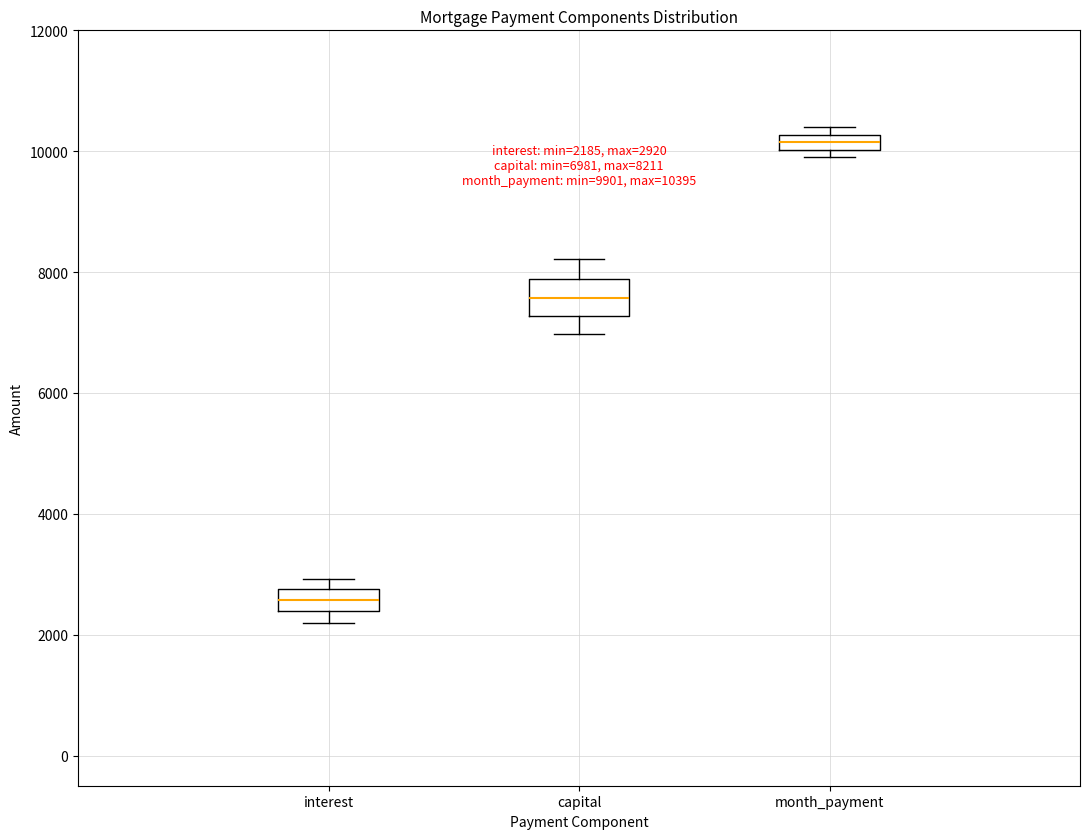

Which box's median line is the lowest?

interest